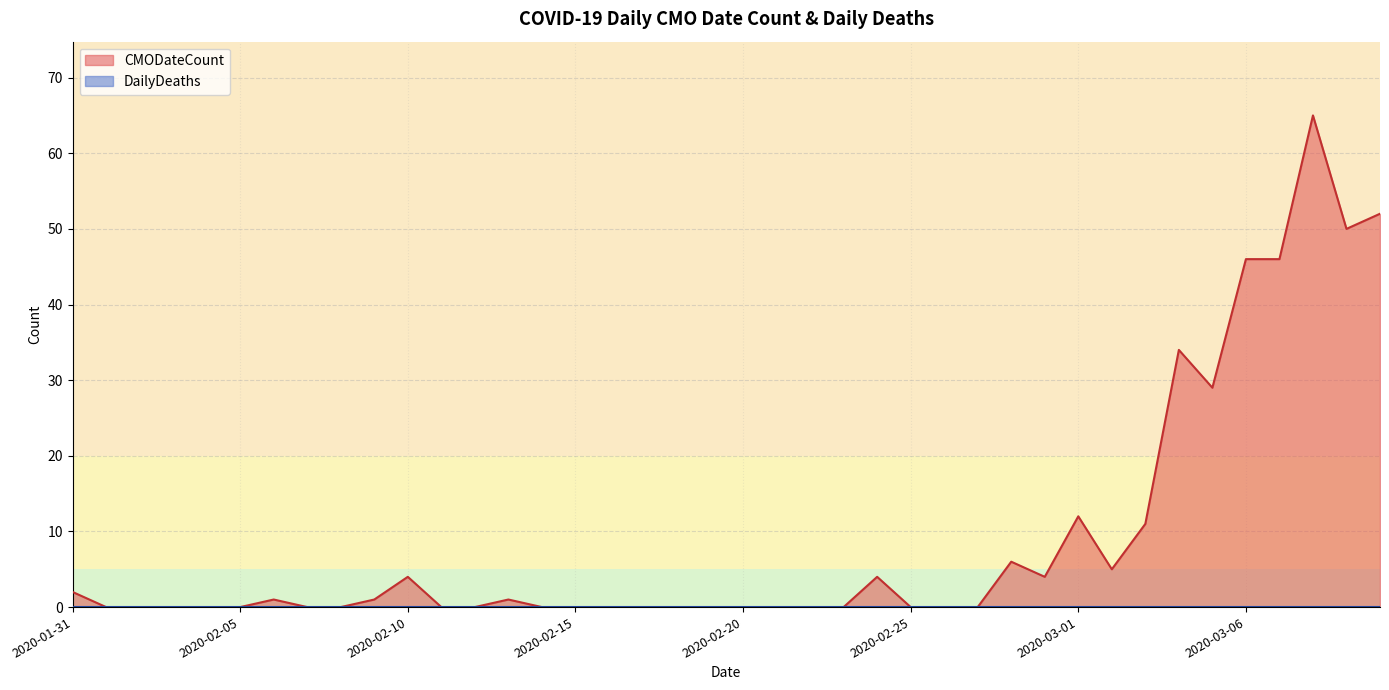

The CMODateCount series shows 5 at 2020-03-02. True or false?

True